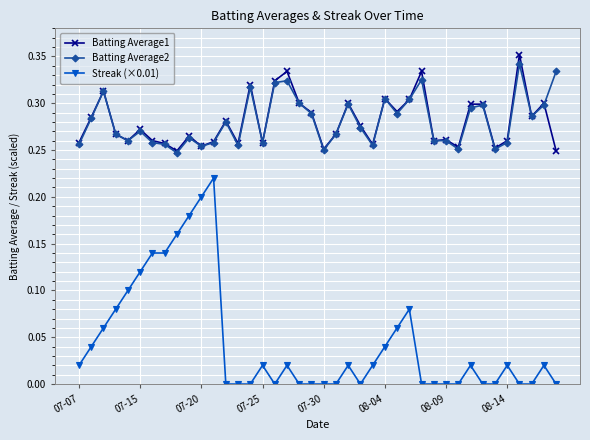

True or false: Streak (×0.01) and Batting Average1 cross at least once.

False